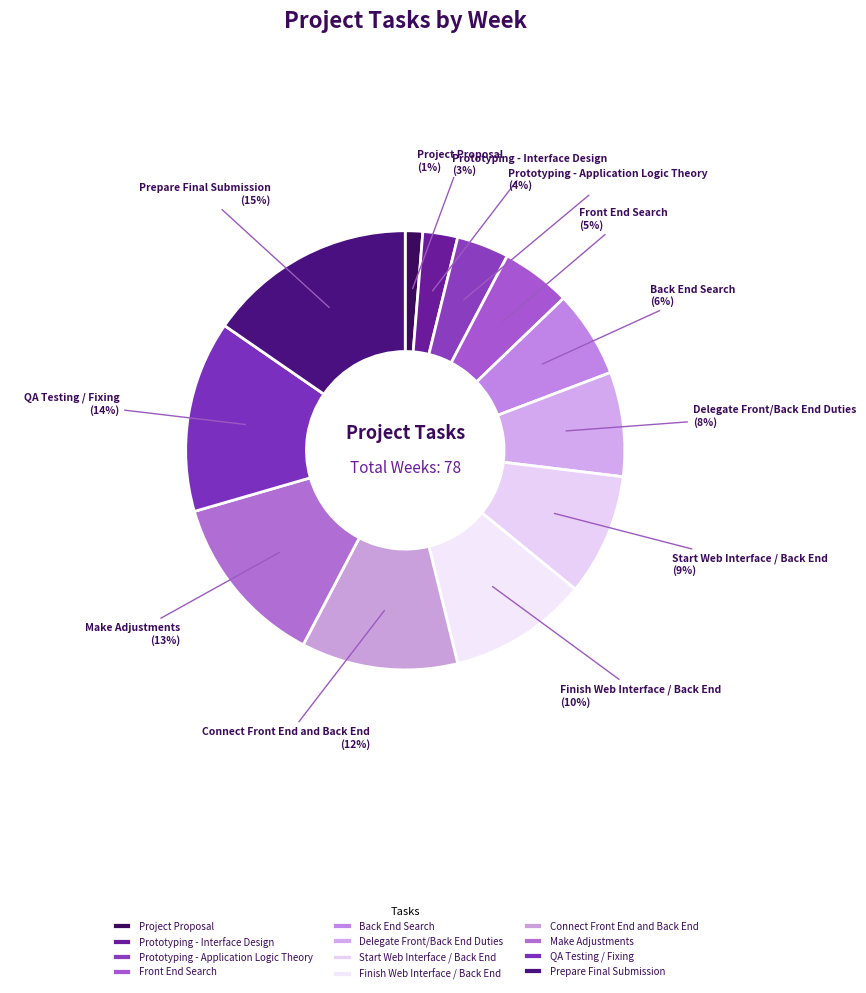

Is the sum of Start Web Interface / Back End and Project Proposal greater than half?

No